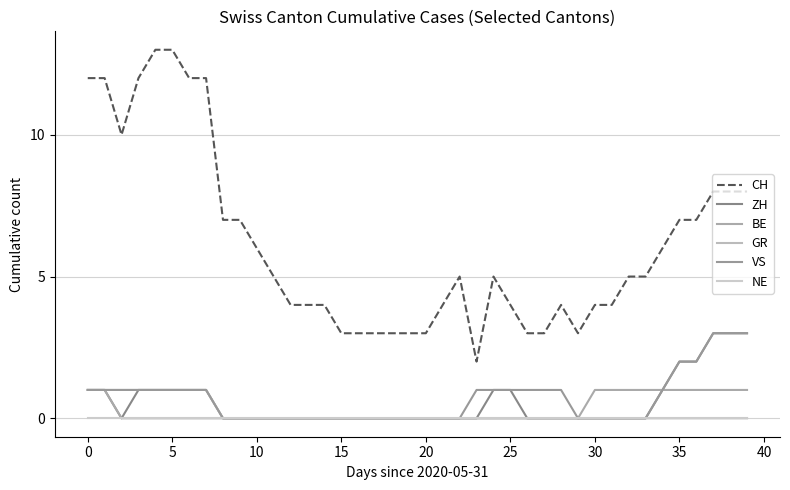

How many lines are shown in the chart?

6